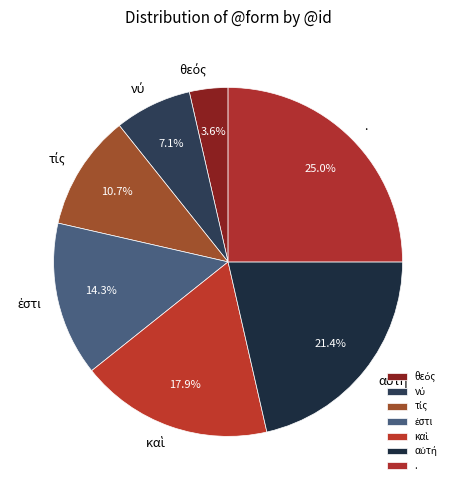

Count the number of slices in the pie.

7